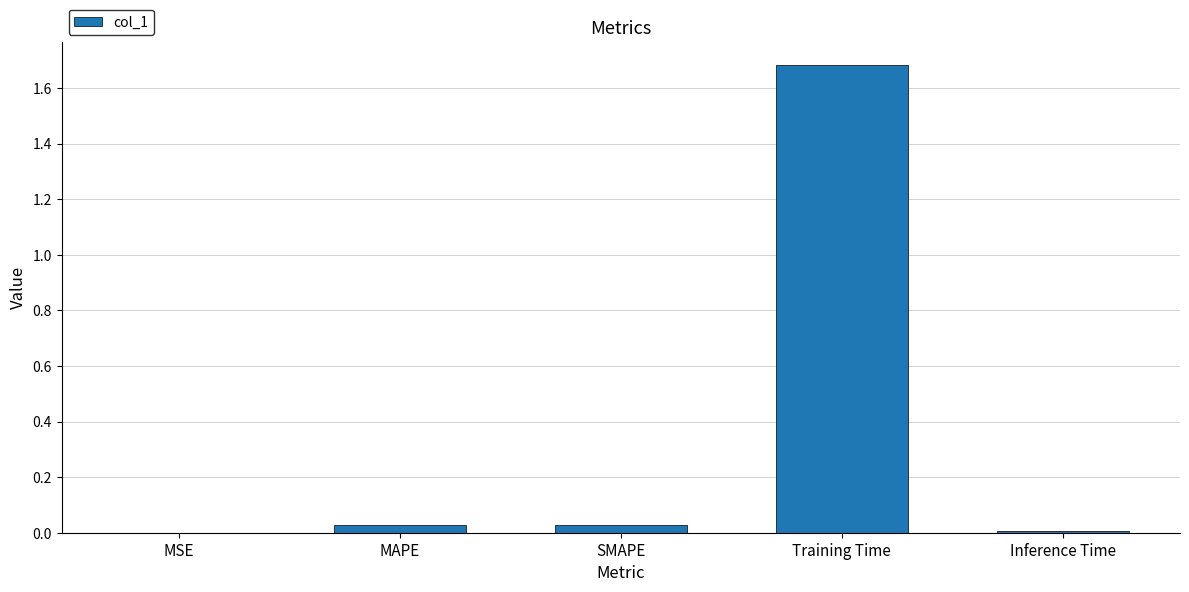

Which label corresponds to the largest value in the chart?

Training Time